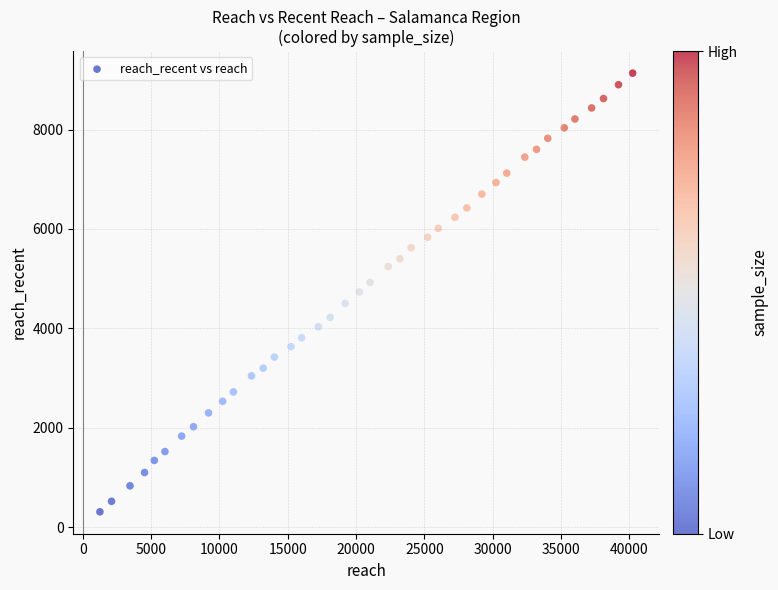

What is the range of Y values (max minus min)?

8822